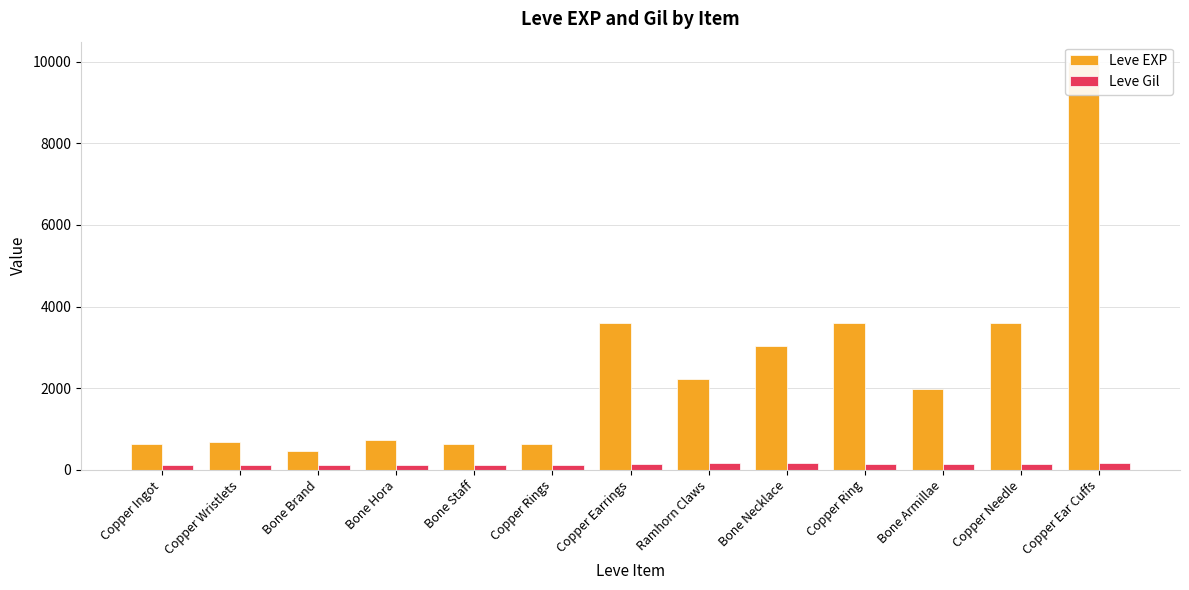

How many values in the Leve EXP series are below 1980?

6